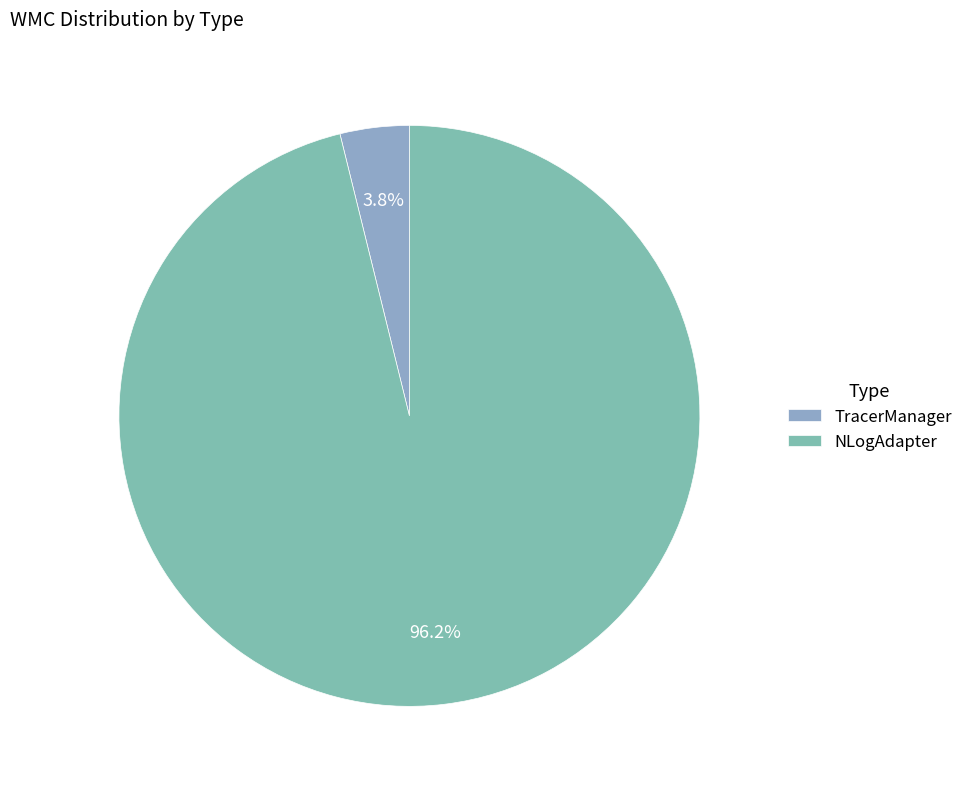

Rank the categories by value from lowest to highest.

TracerManager, NLogAdapter